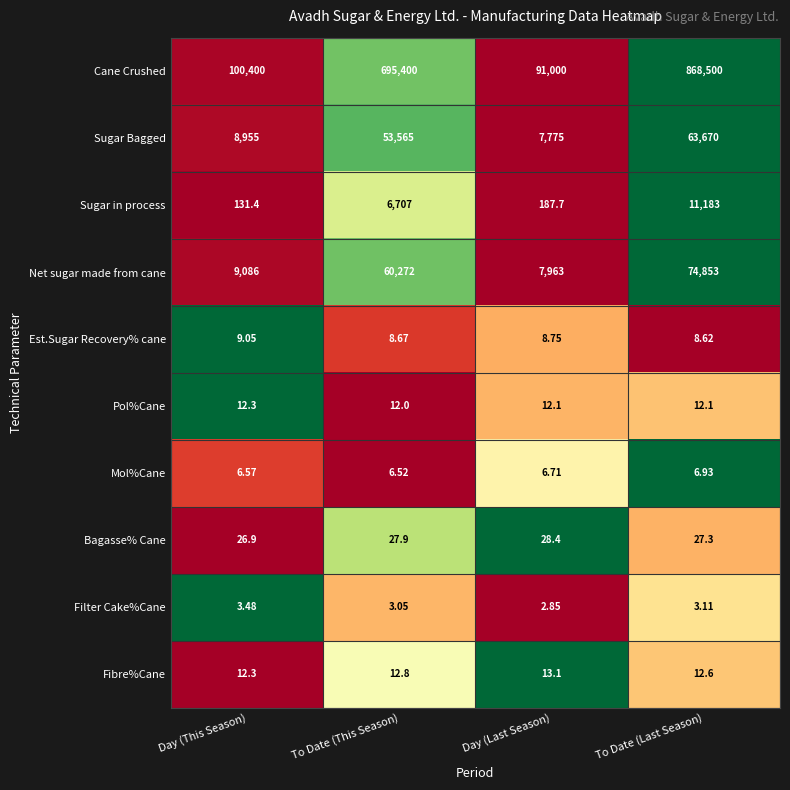

Is the value of Sugar in process at Day (Last Season) greater than the value of Fibre%Cane at To Date (Last Season)?

Yes